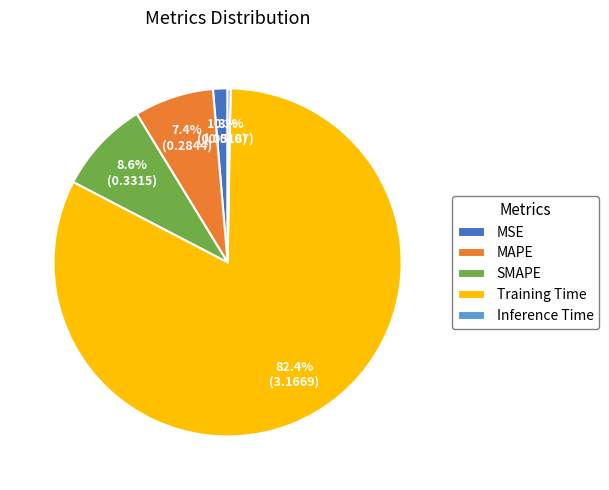

Rank the categories by value from highest to lowest.

Training Time, SMAPE, MAPE, MSE, Inference Time